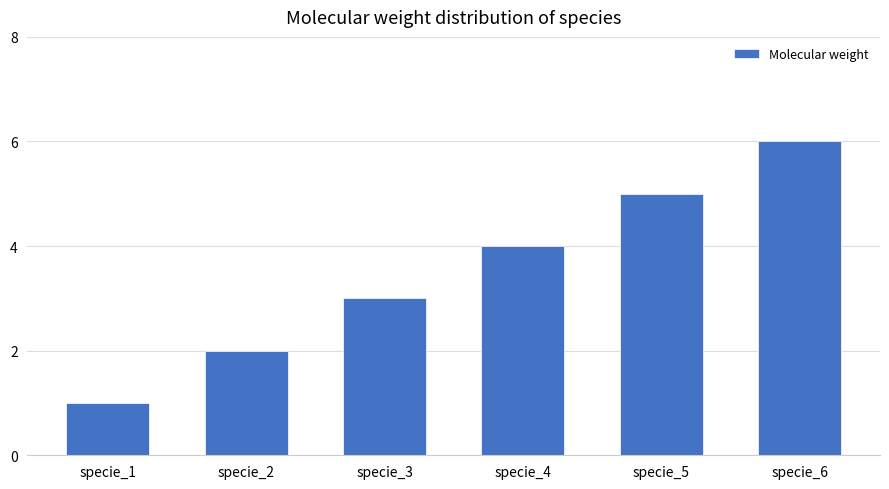

Which has a higher value, specie_1 or specie_5?

specie_5